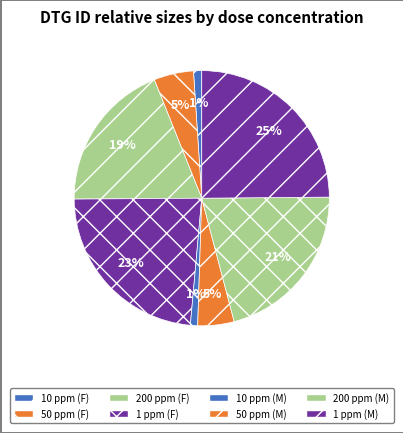

How many segments does this pie chart have?

8